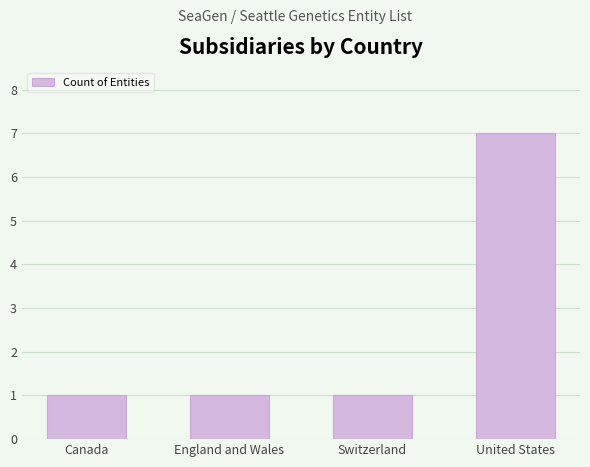

What is the label of the 3rd bar from the left?

Switzerland